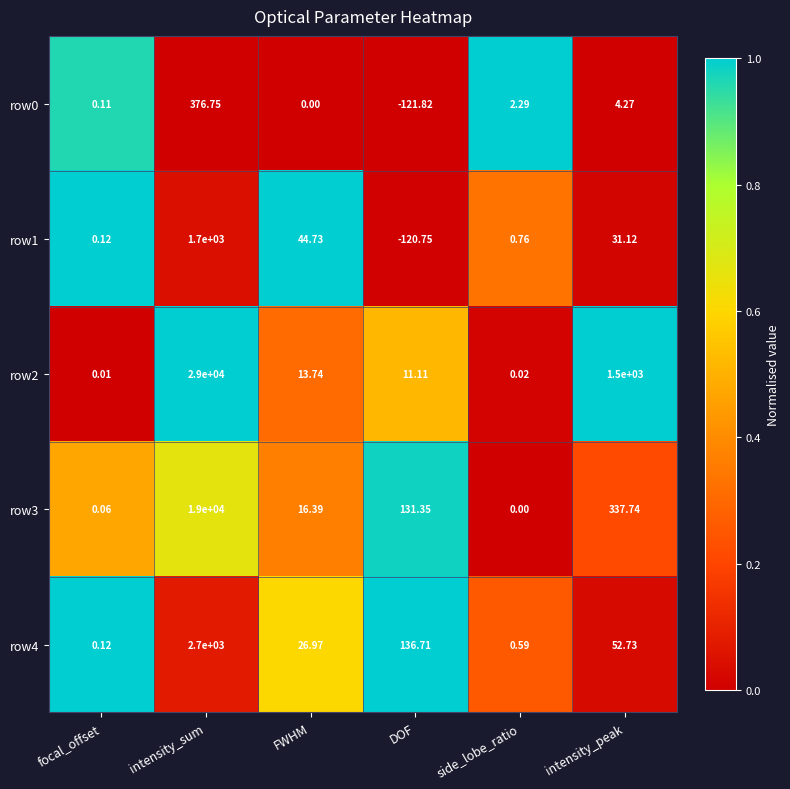

At which category does the chart reach its peak across all series?

intensity_sum